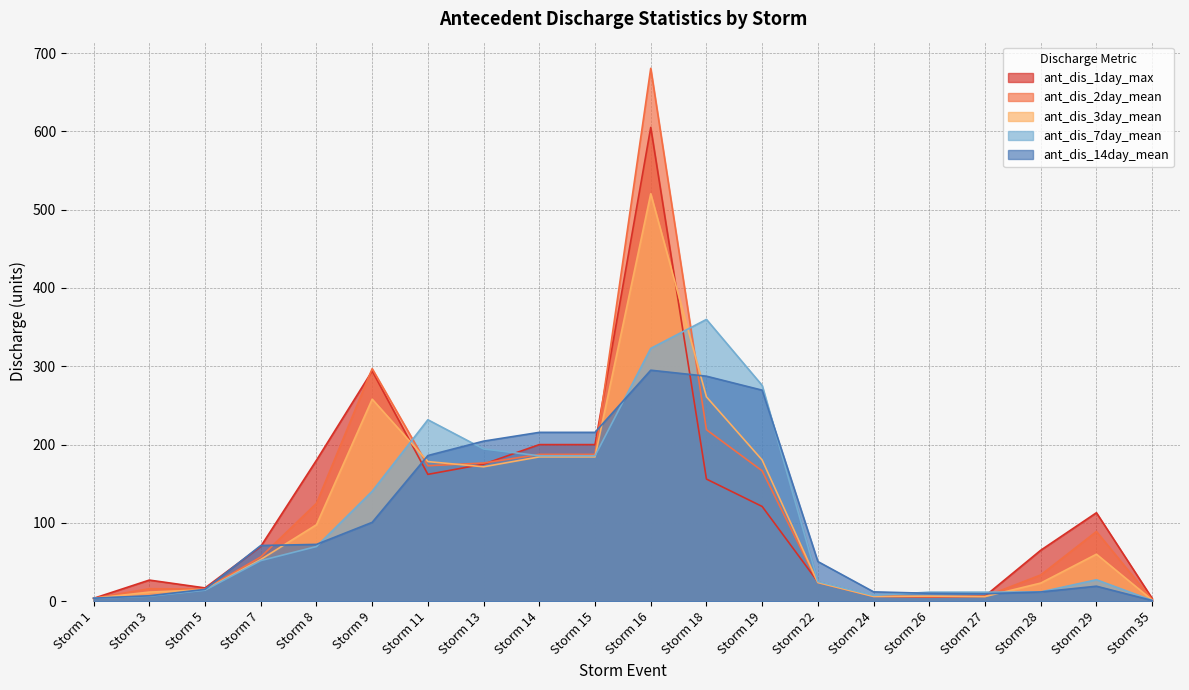

At which category is the sum across all series the highest?

Storm 16